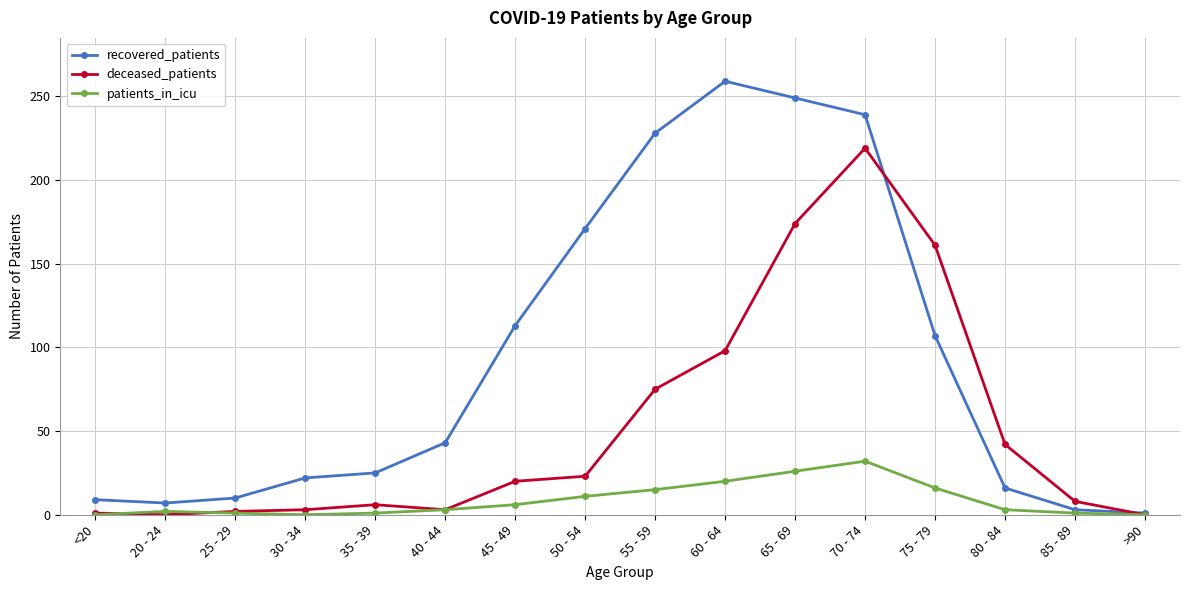

How many series are shown in this chart?

3